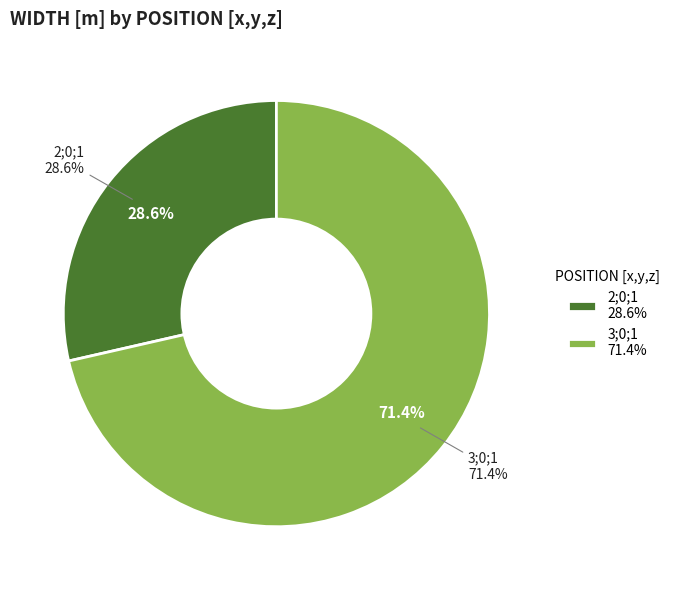

What is the smallest slice in the pie chart?

2;0;1